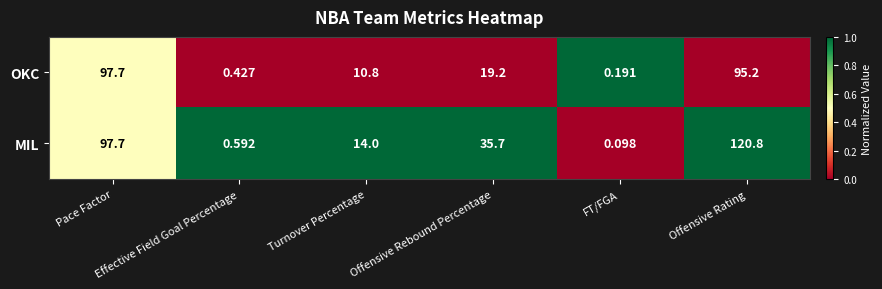

Rank the series by their maximum value, from highest to lowest.

MIL, OKC